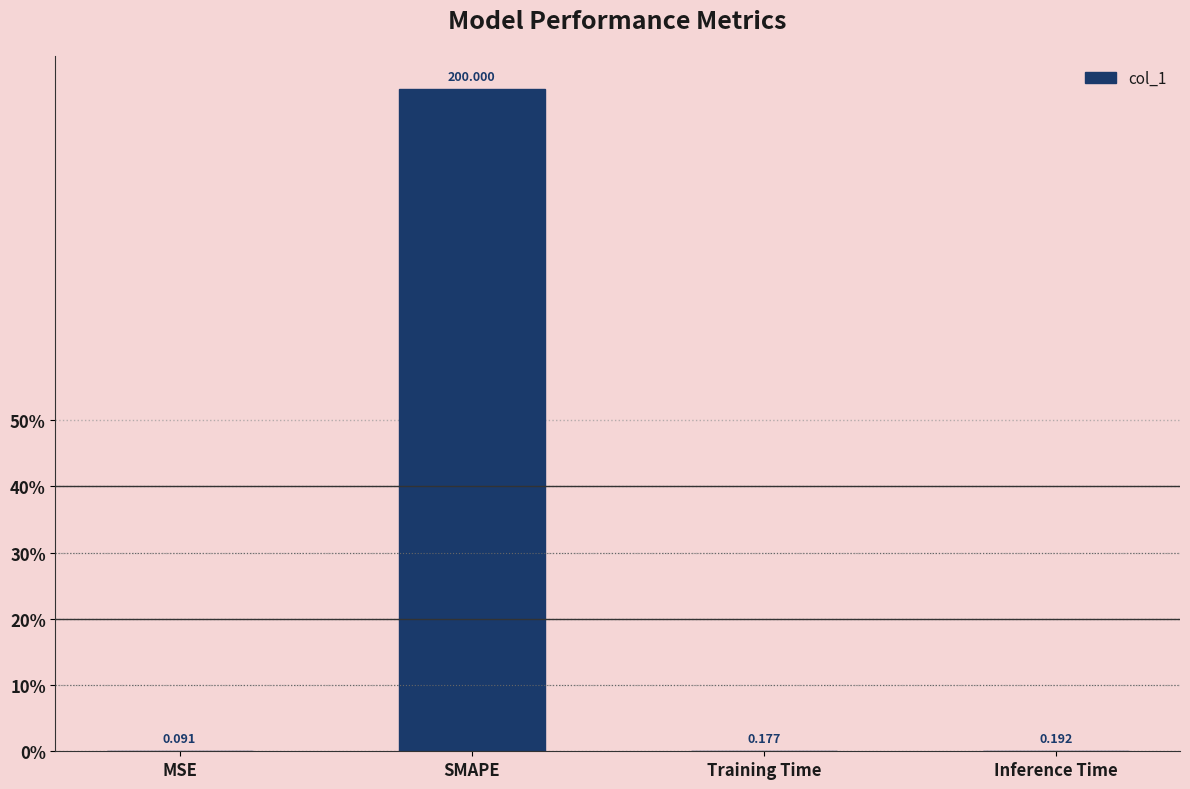

Reading right to left, extract all data points from this chart.

0.2	0.2	200.0	0.1